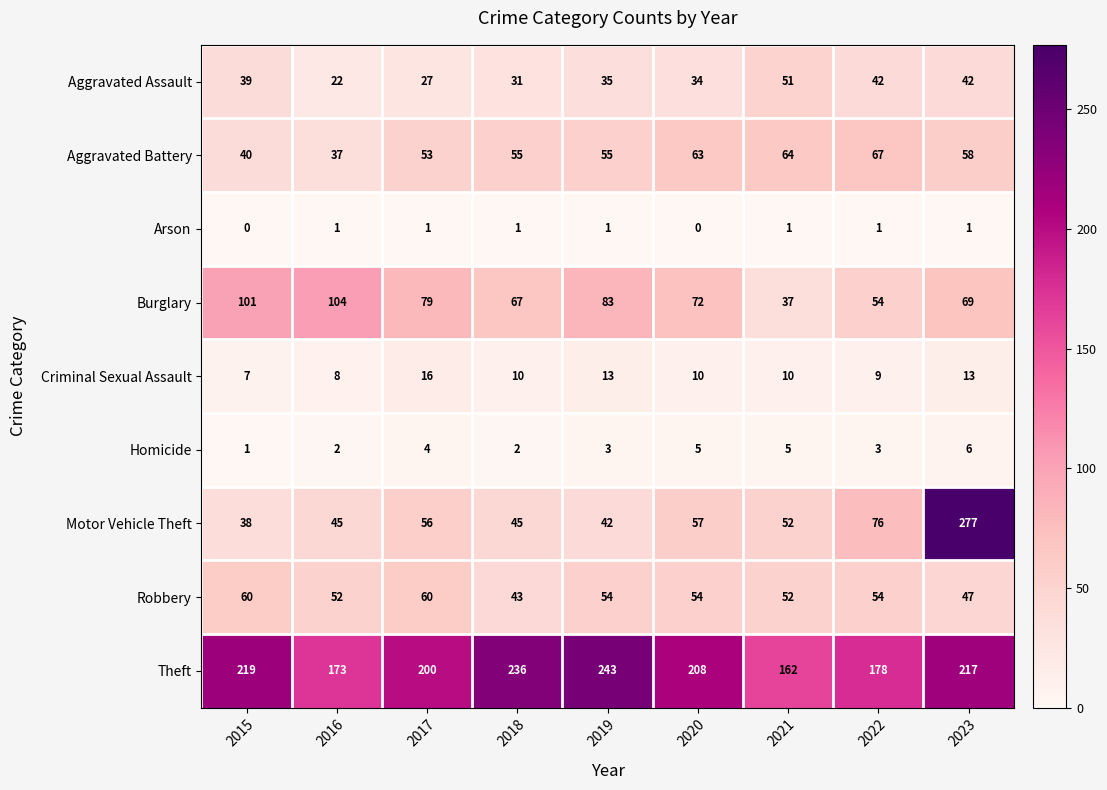

At how many categories does at least one series exceed 51?

9